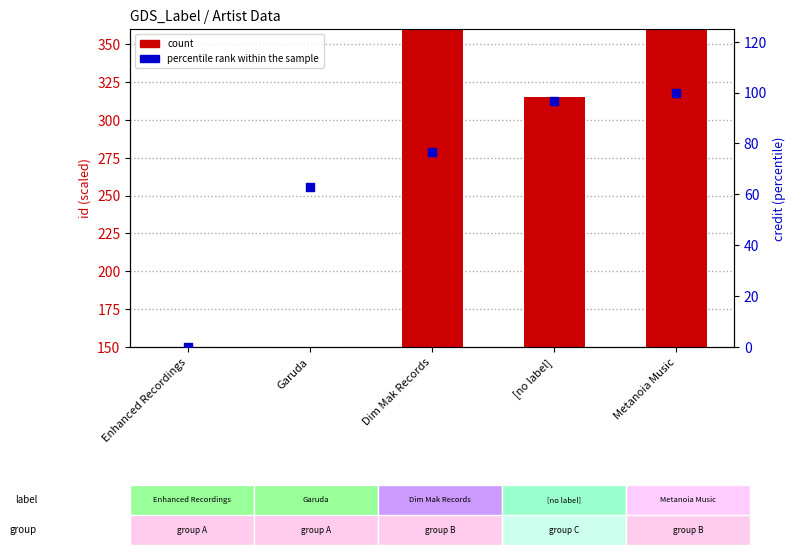

At how many categories does at least one series exceed 137?

5